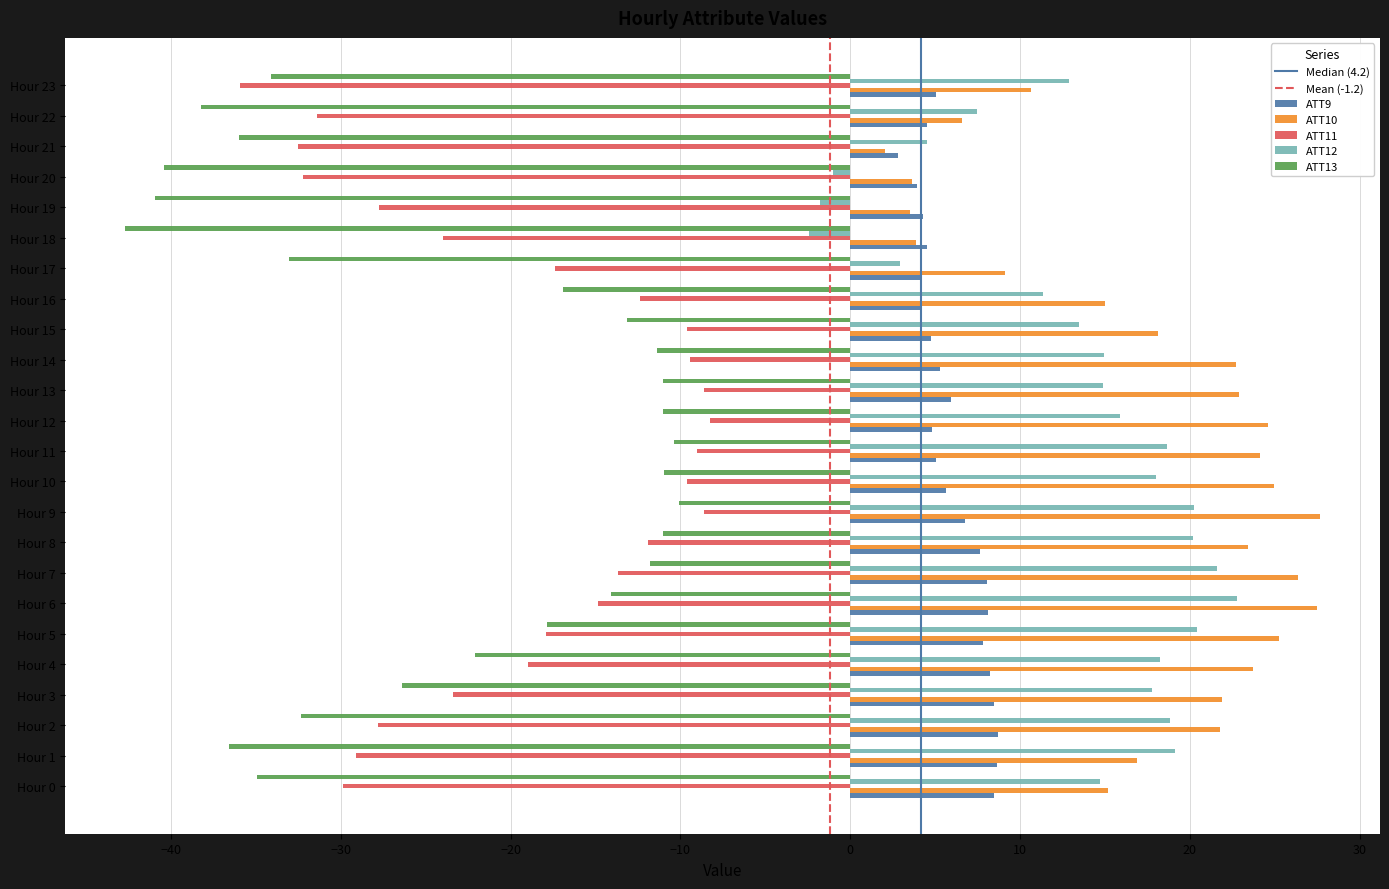

What is the spread (max minus min) of values at Hour 19?

45.2